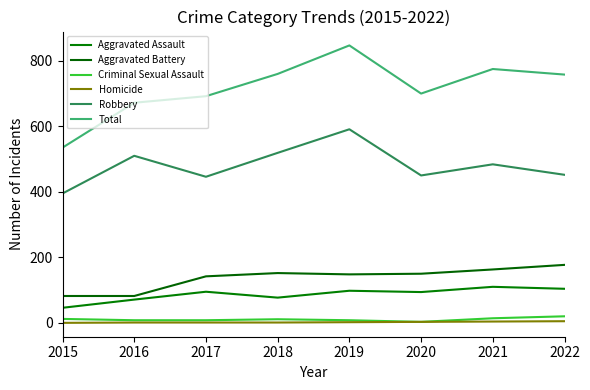

True or false: Robbery and Criminal Sexual Assault cross at least once.

False